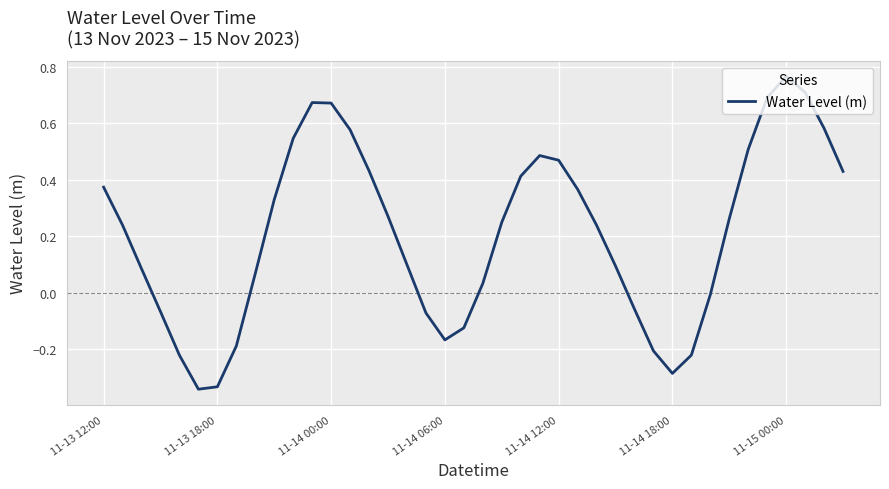

True or false: there are more than 1 points higher than both neighbors.

True